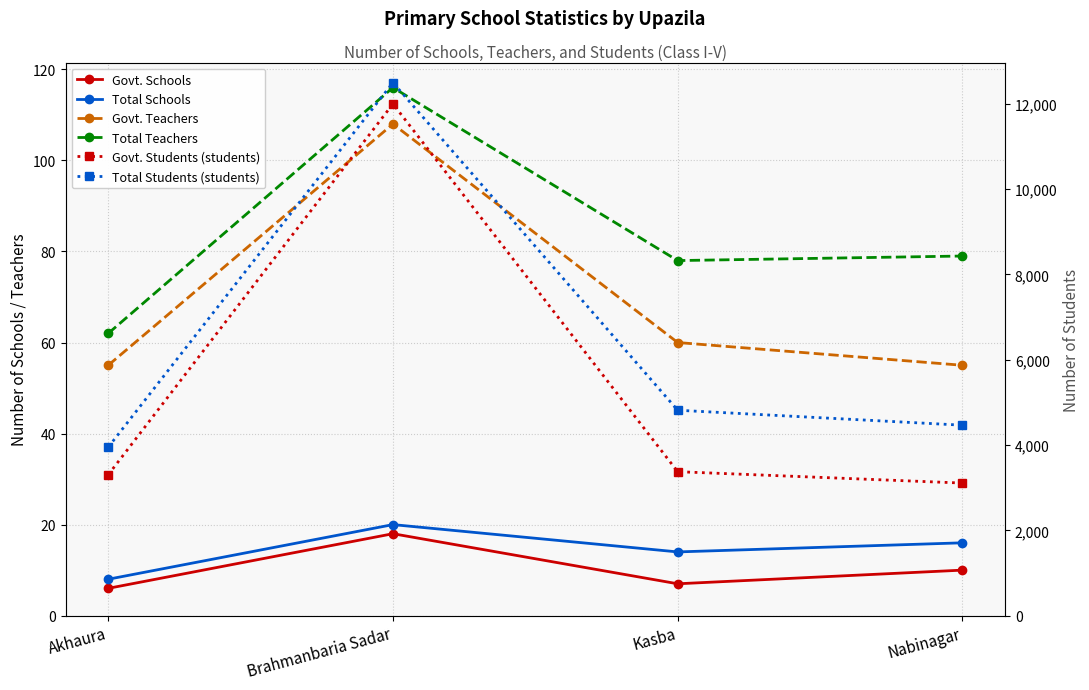

At which category does Total Teachers reach its first local valley?

Kasba